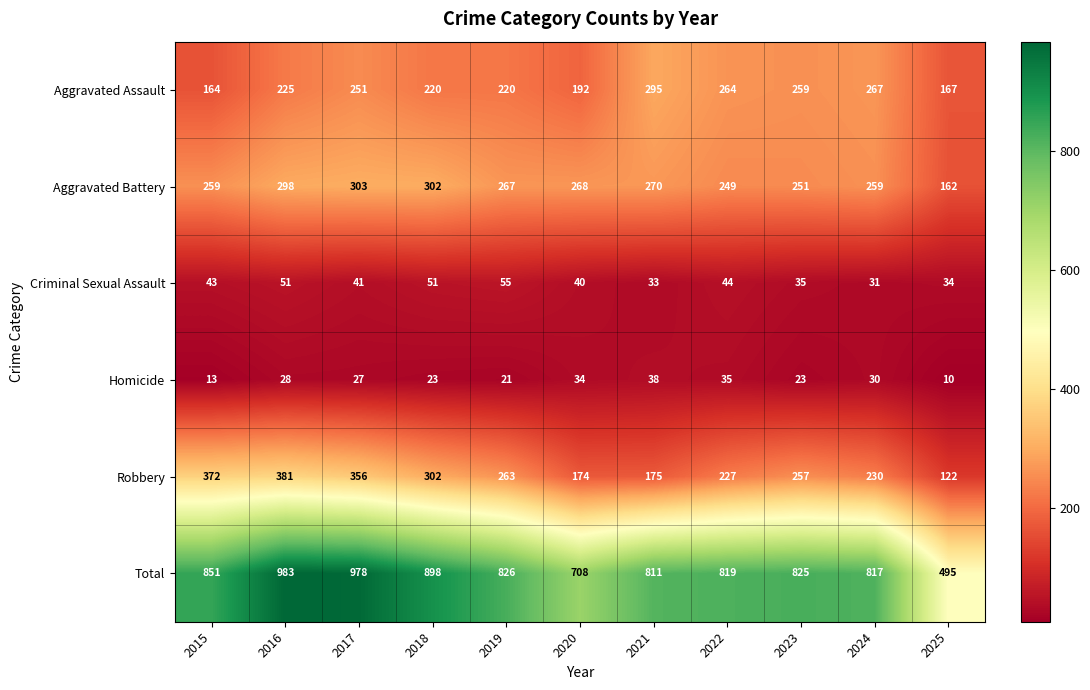

Which series has the largest range (max minus min)?

Total